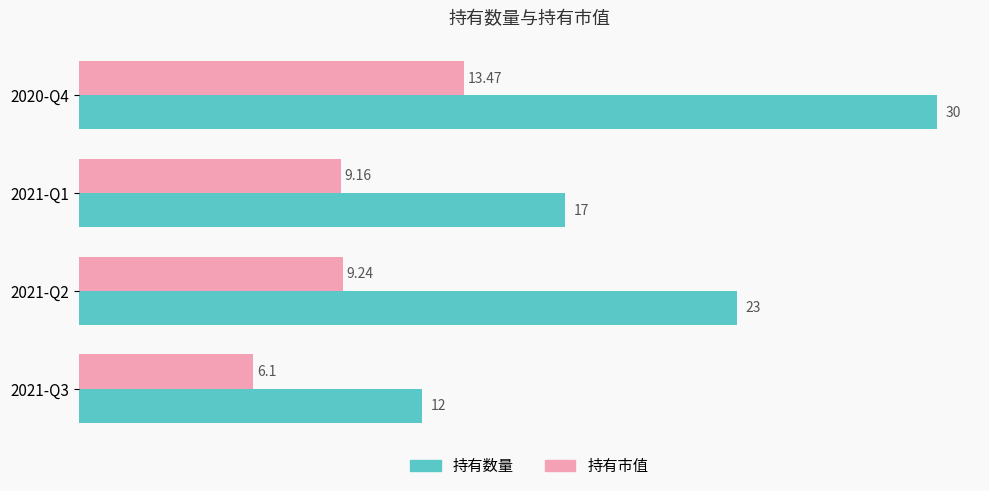

What is the average value of the 持有市值 series?

9.5